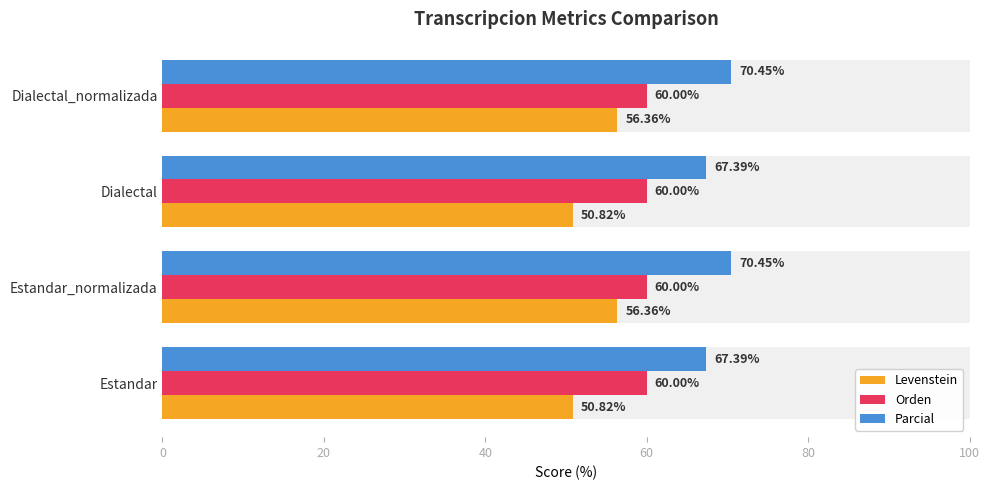

How many distinct data groups are displayed?

3